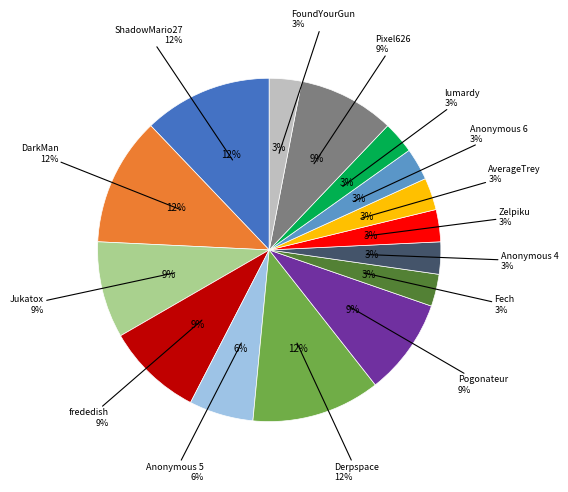

Combined, what portion of the pie is Anonymous 5 and Pixel626?

15.2%